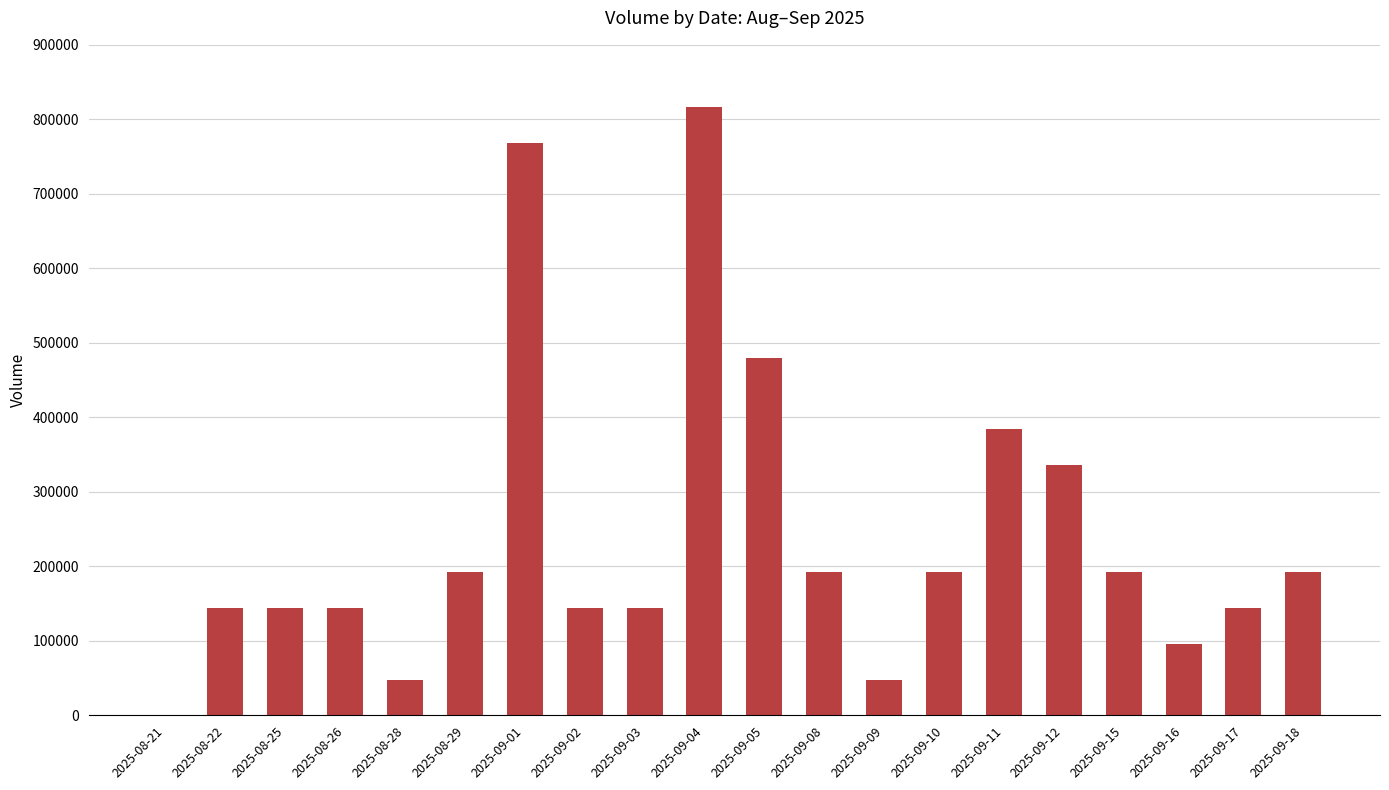

Between 2025-09-11 and 2025-09-02, which is larger?

2025-09-11